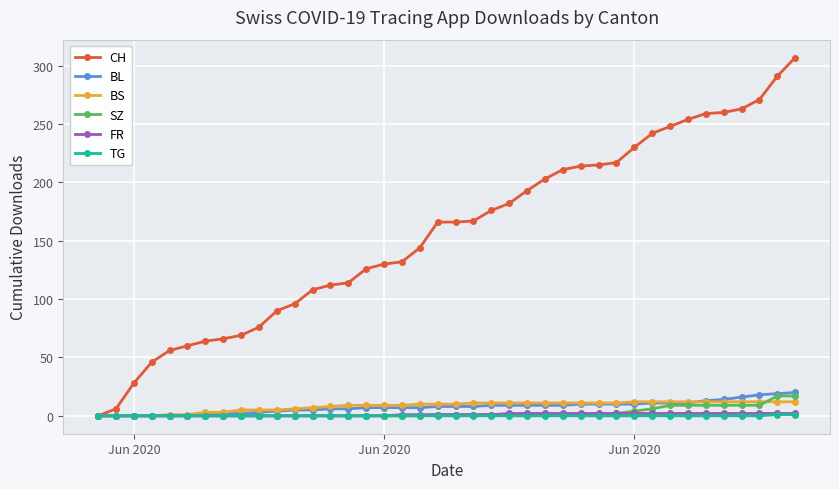

Which series has the largest total across all categories?

CH